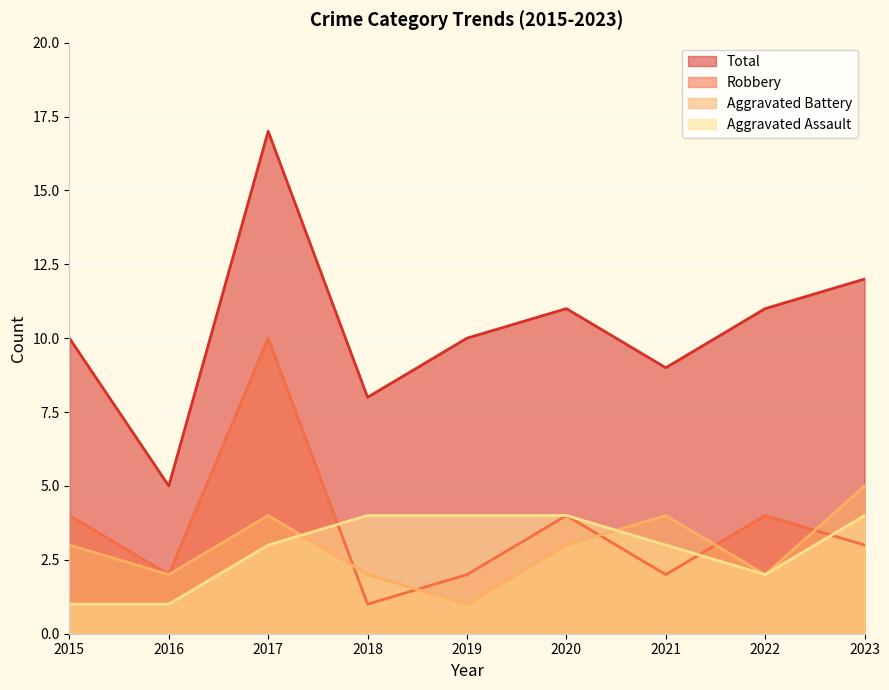

The value of Aggravated Battery at 2020 is 3. True or false?

True